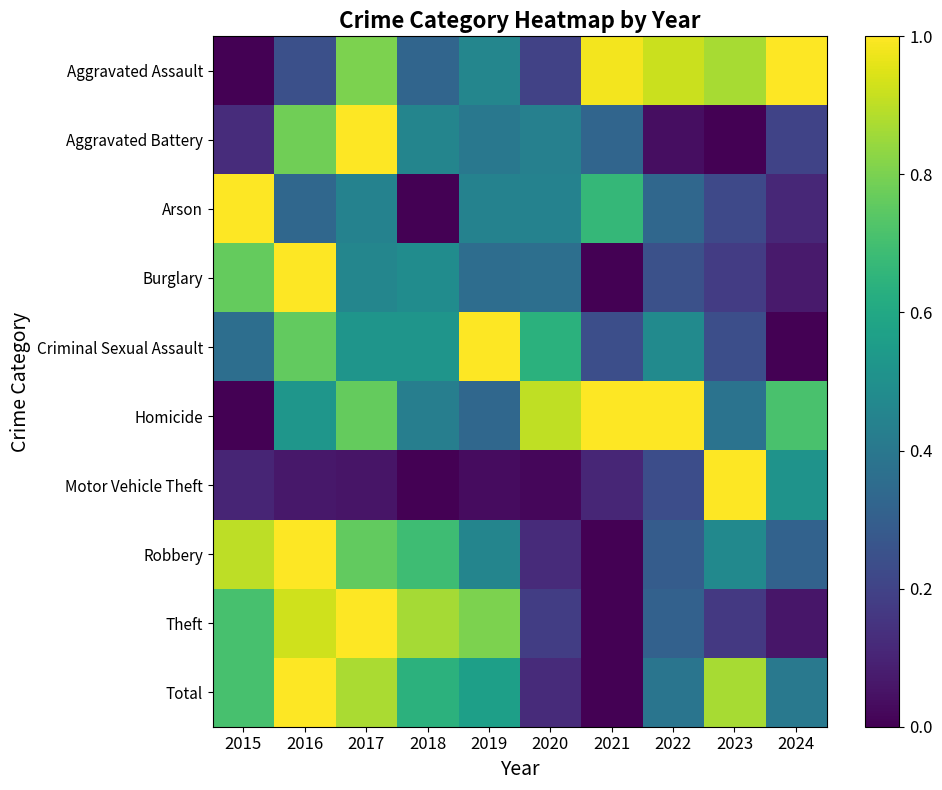

Rank the series at 2022 from lowest to highest value.

Aggravated Battery, Motor Vehicle Theft, Burglary, Robbery, Theft, Arson, Total, Criminal Sexual Assault, Aggravated Assault, Homicide